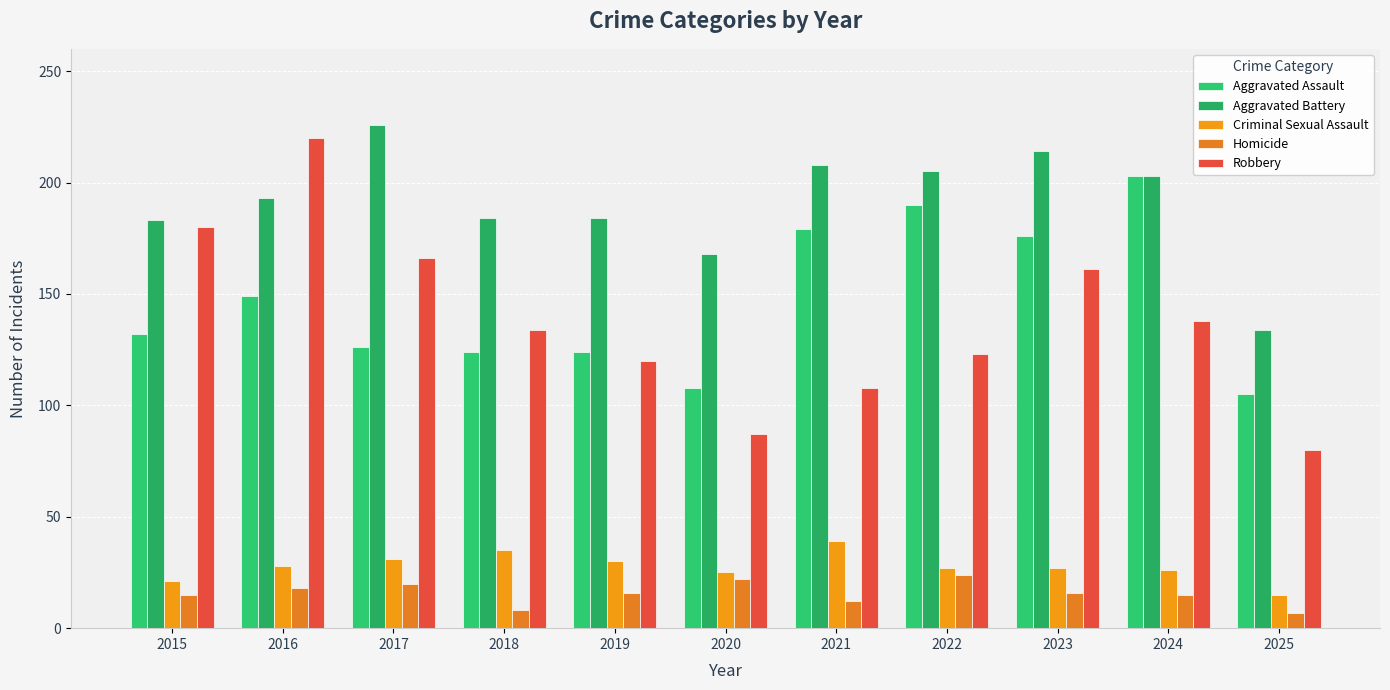

At which label is Homicide closest to 15?

2015